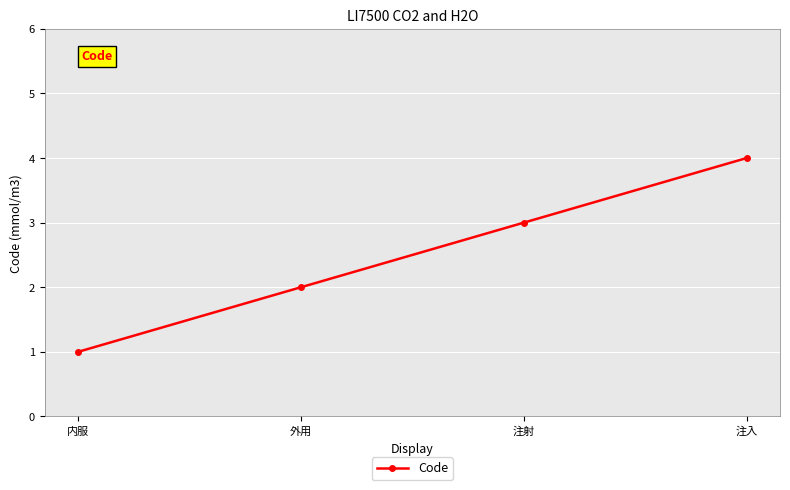

How many categories are shown in the chart?

4